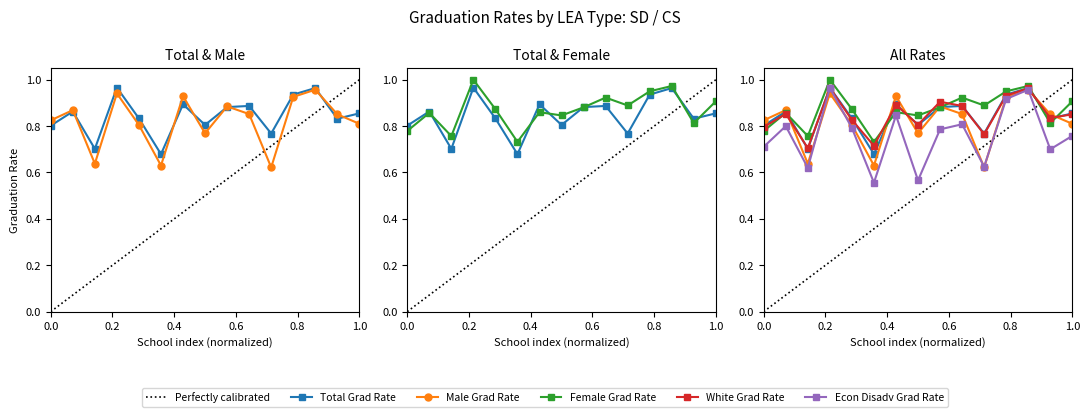

True or false: Male Grad Rate has a value of 0.5 at Carmichaels.

False